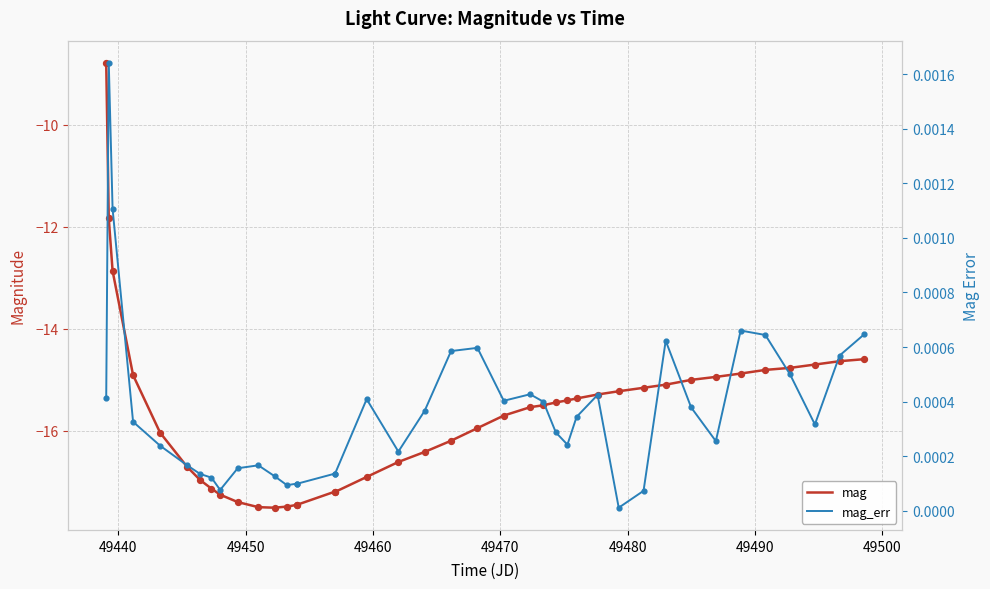

Which series reaches the minimum Y coordinate?

mag